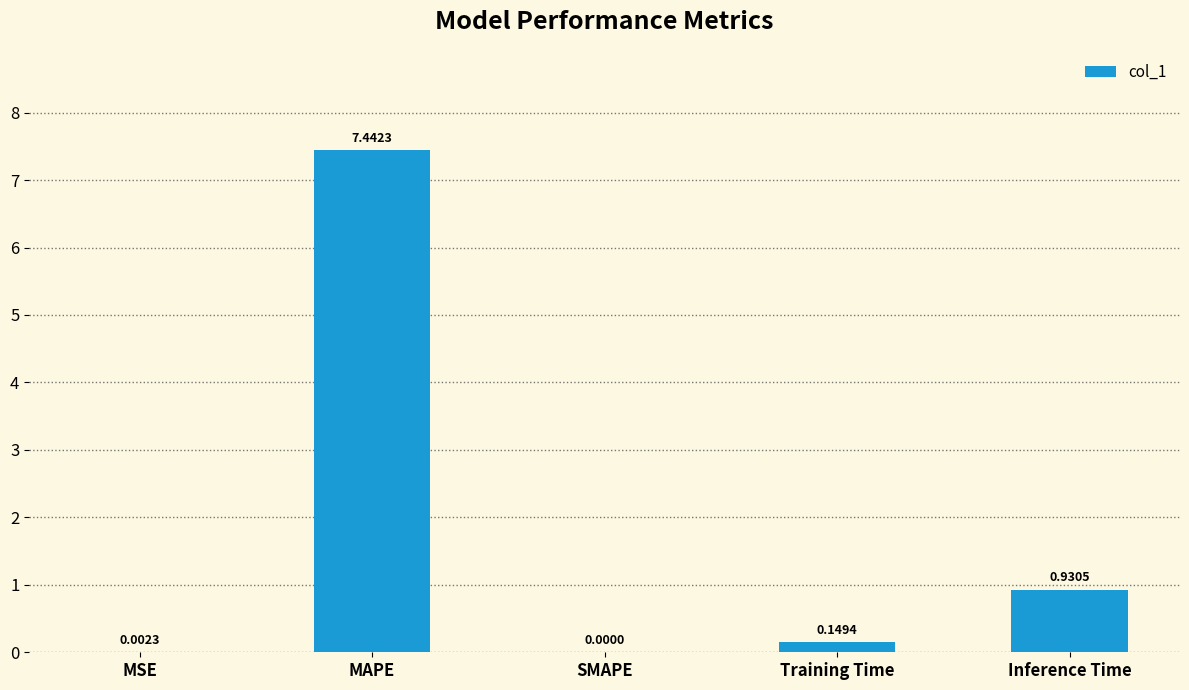

What is the change in value from SMAPE to Training Time?

+0.1